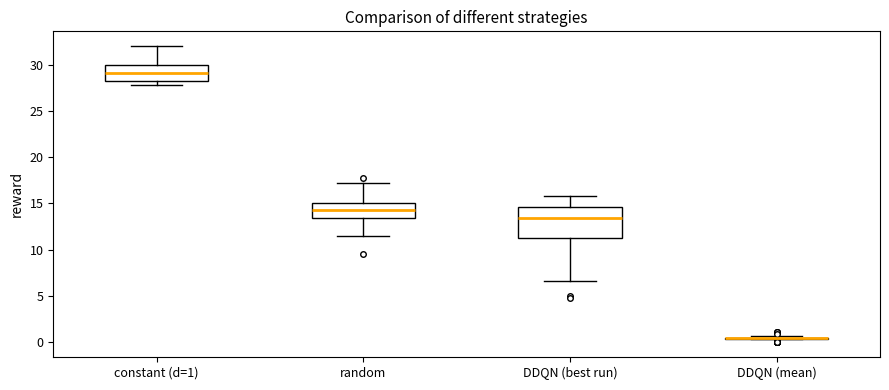

Comparing the boxes themselves (not the whiskers), which one is the tallest?

DDQN (best run)